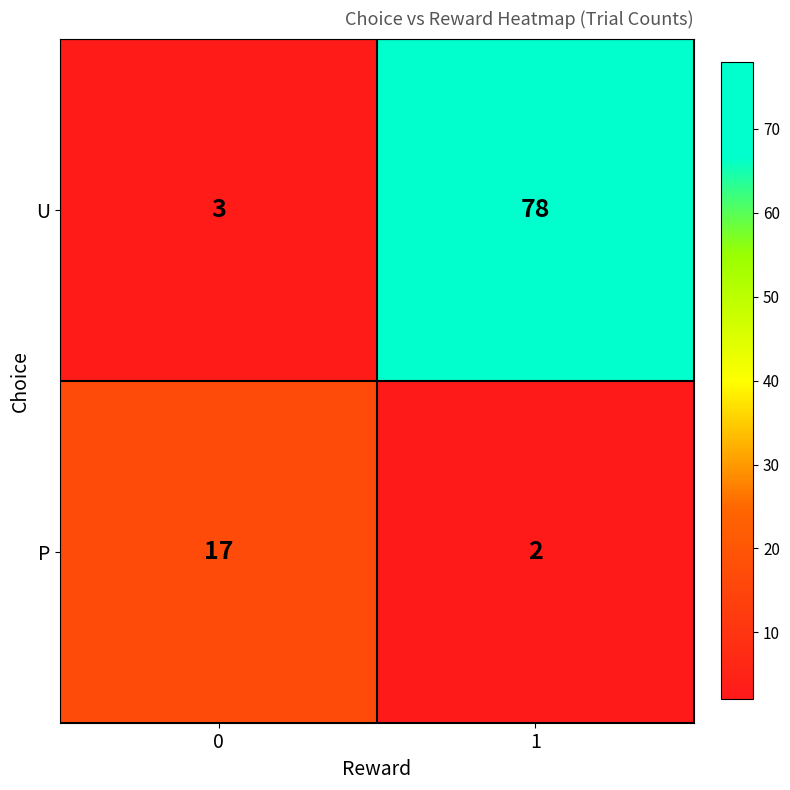

Count the number of data series in this chart.

2